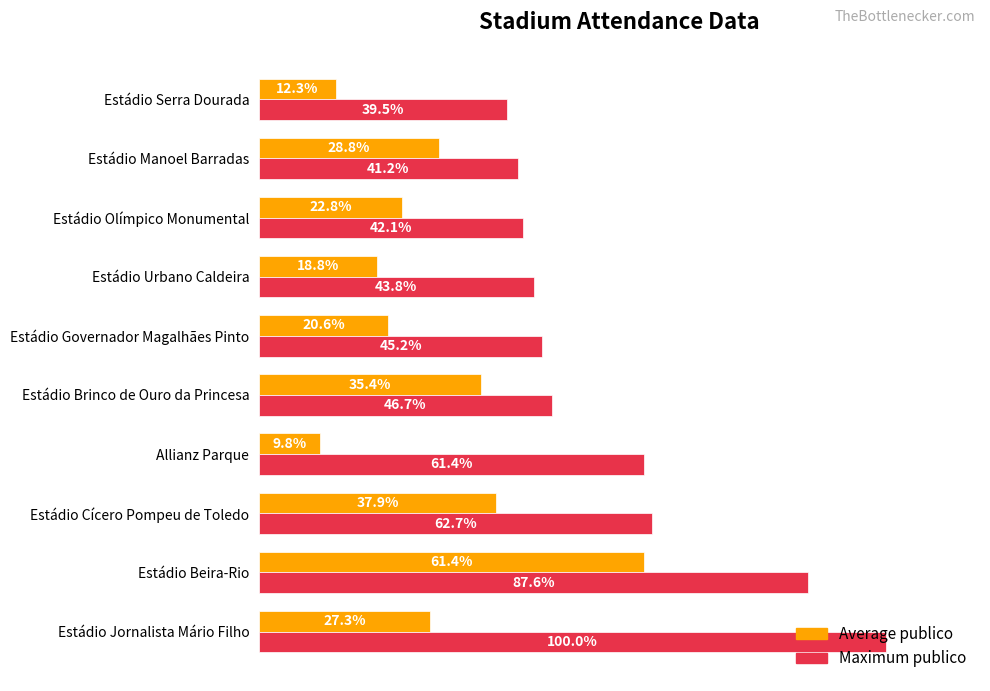

Is the value of Maximum publico at Estádio Cícero Pompeu de Toledo greater than the value of Average publico at Estádio Brinco de Ouro da Princesa?

Yes